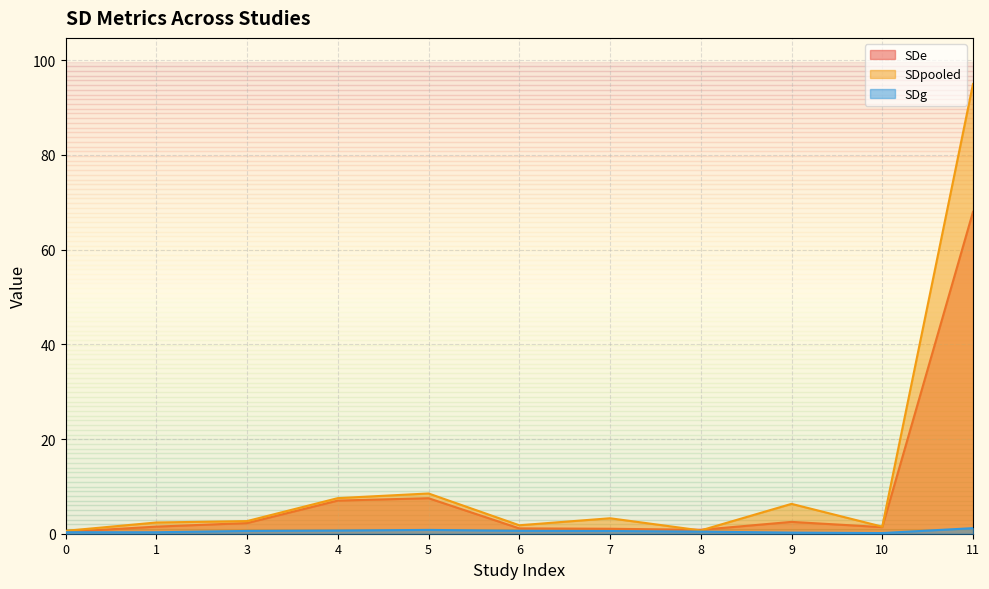

Which series changed the most between 4 and 10?

SDpooled